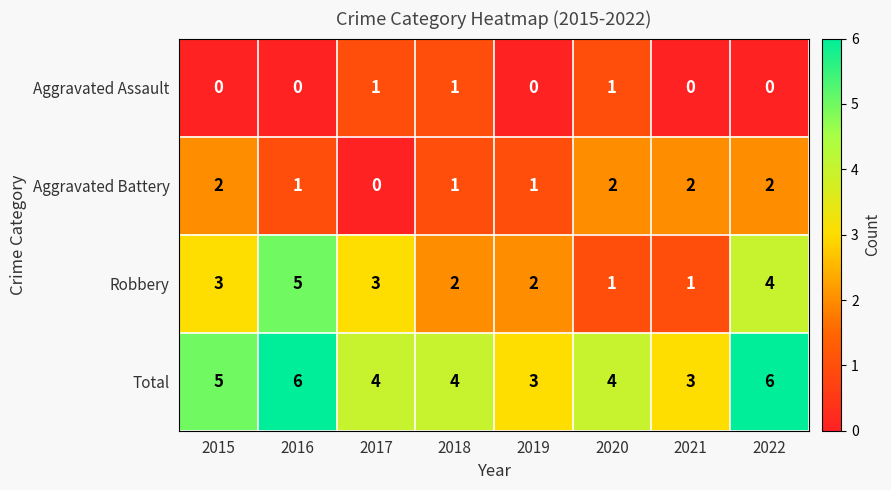

What value does the Total series have at 2017?

4